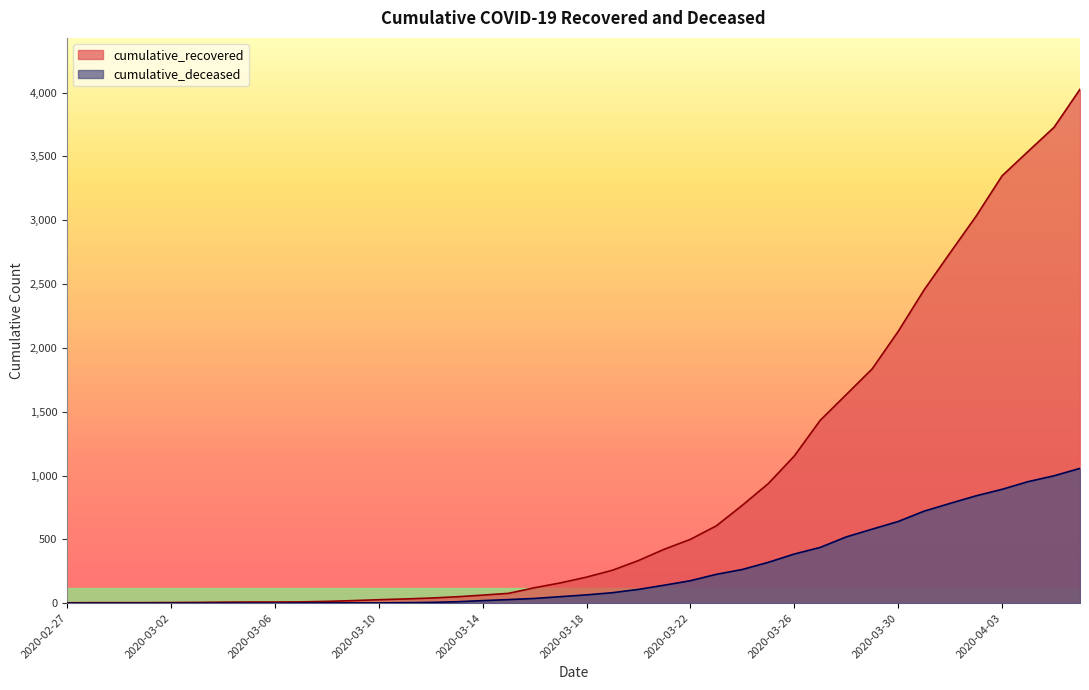

Is the value of cumulative_deceased at 2020-03-10 greater than the value of cumulative_recovered at 2020-03-20?

No